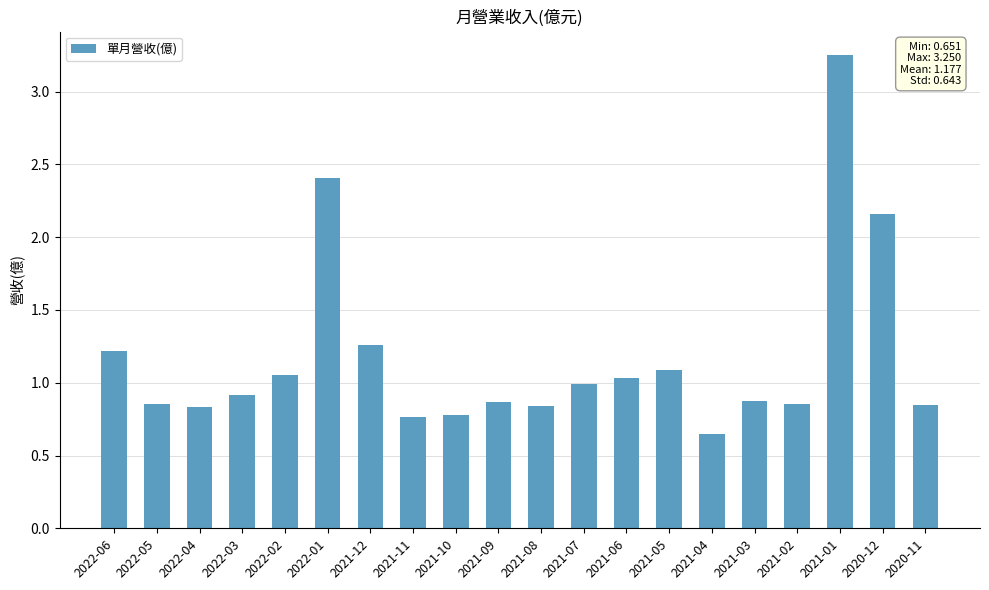

What value does the data have at 2022-06?

1.2